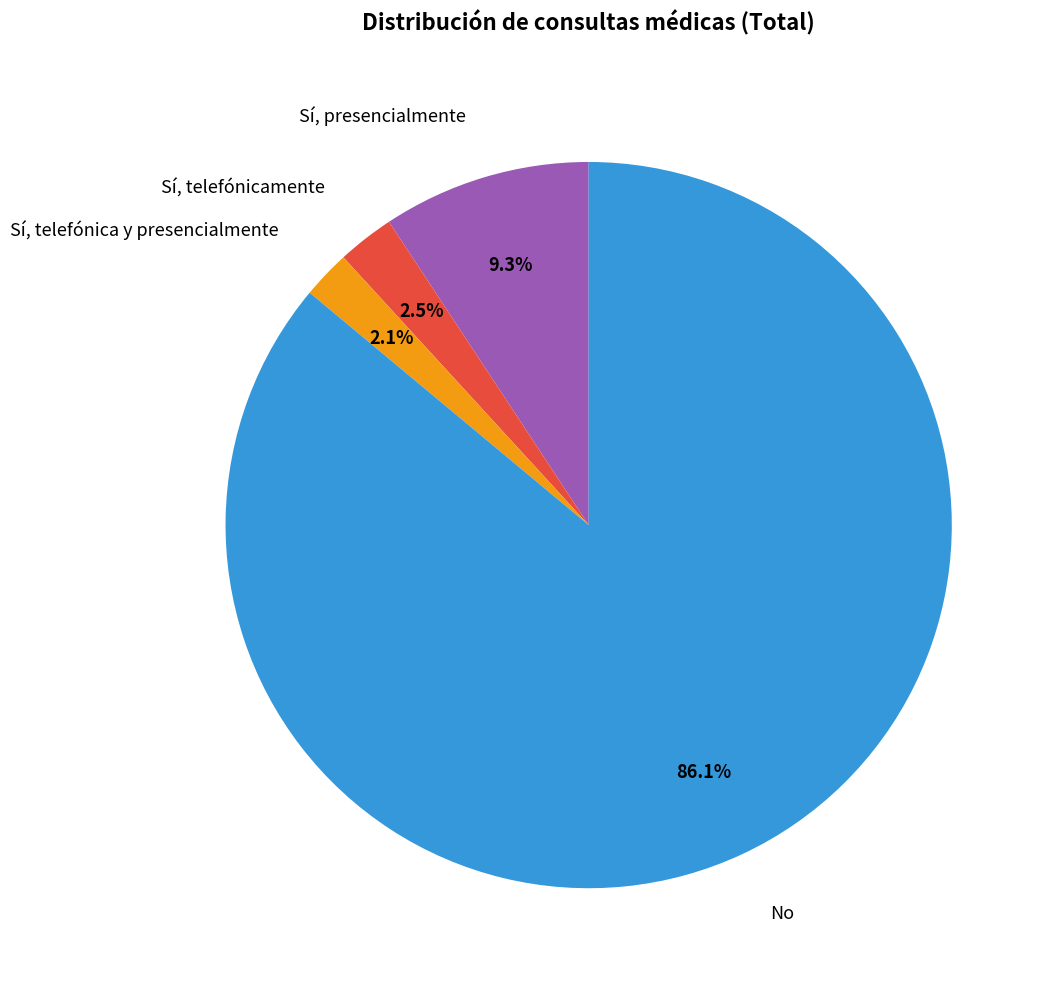

How many segments does this pie chart have?

4